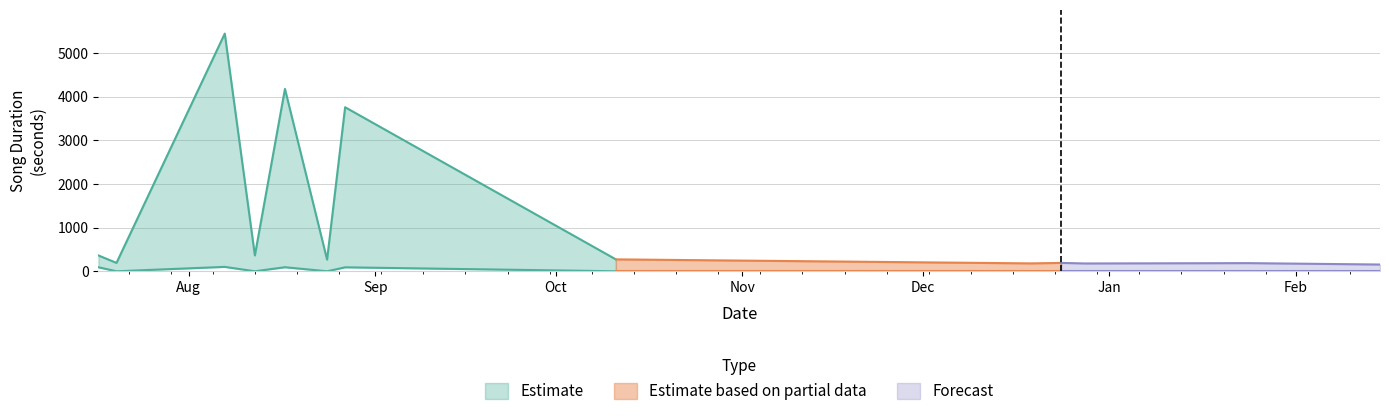

Reading left to right, what are all the values shown in this chart?

end_seconds: 2024-07-17=363	2024-07-20=192	2024-08-07=5448	2024-08-12=364	2024-08-17=4180	2024-08-24=268	2024-08-27=3760	2024-10-11=273	2024-12-19=181	2024-12-24=192	2024-12-28=179	2025-01-24=187	2025-02-15=155
start_seconds: 2024-07-17=92	2024-07-20=0	2024-08-07=101	2024-08-12=0	2024-08-17=93	2024-08-24=0	2024-08-27=91	2024-10-11=0	2024-12-19=0	2024-12-24=0	2024-12-28=0	2025-01-24=0	2025-02-15=0